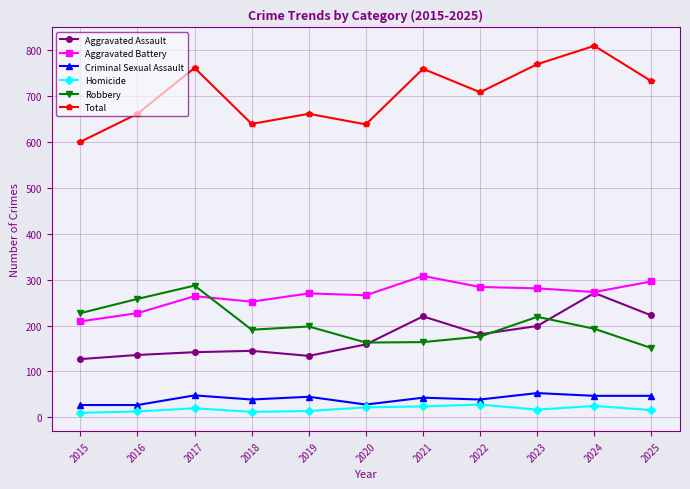

Read the Homicide value at 2021.

24